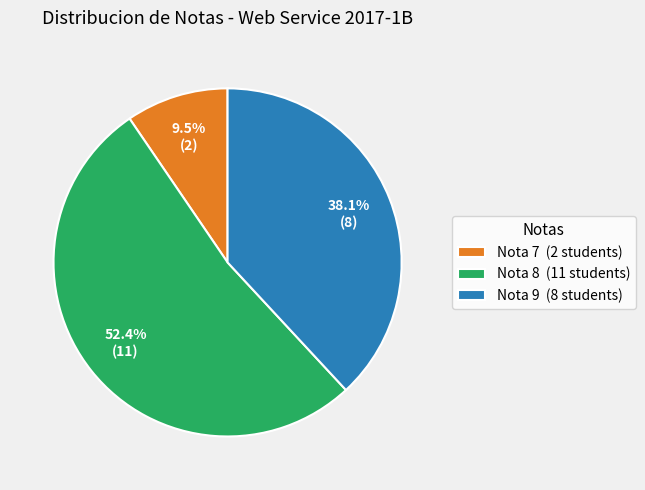

Between Nota 8 (11 students) and Nota 7 (2 students), which is larger?

Nota 8 (11 students)